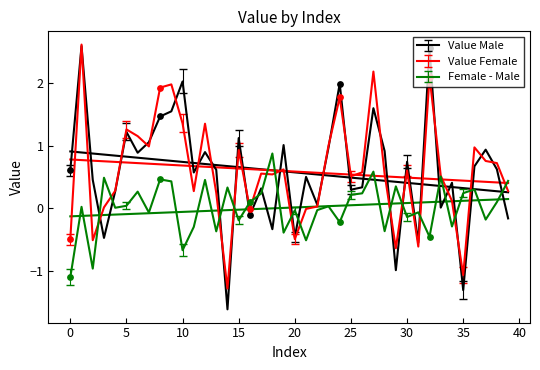

Is the value of female-male at 17 greater than the value of Value_Female at 4?

No